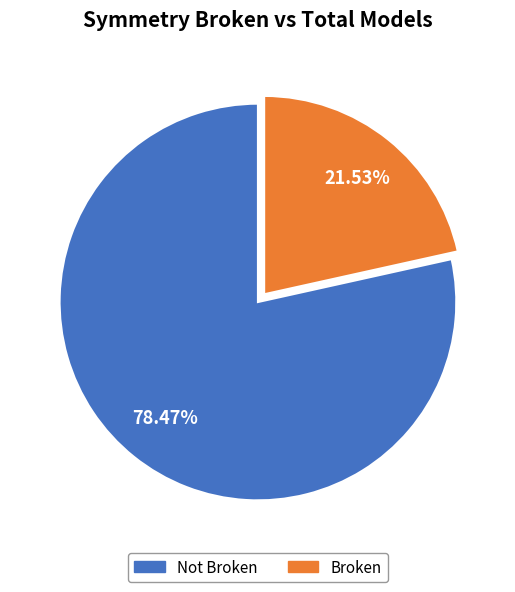

Is there a majority slice in this chart?

Yes